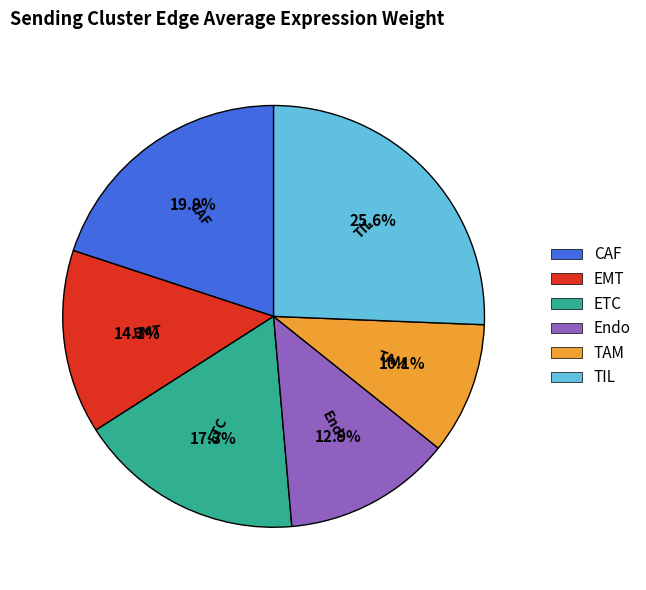

The CAF slice represents 20% of the pie. True or false?

True